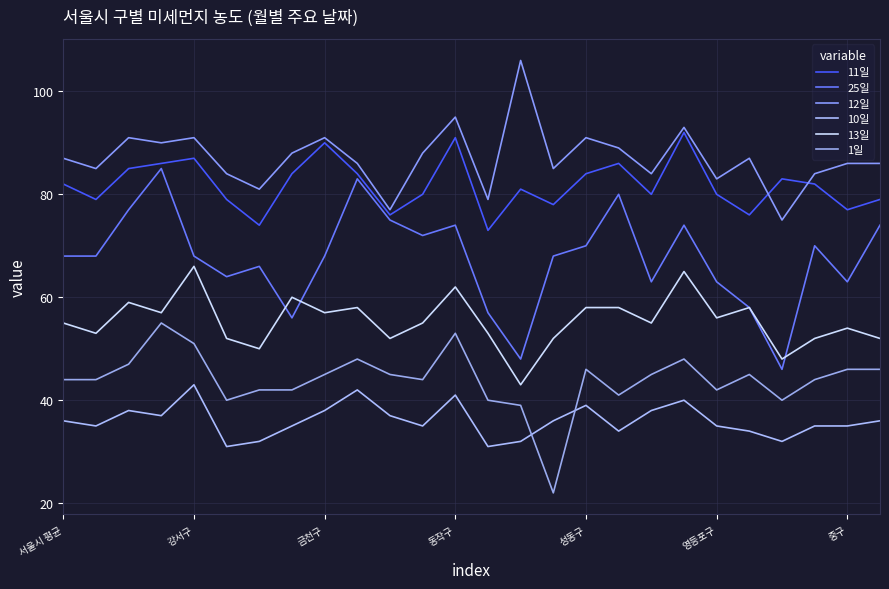

Count the number of categories in the chart.

26